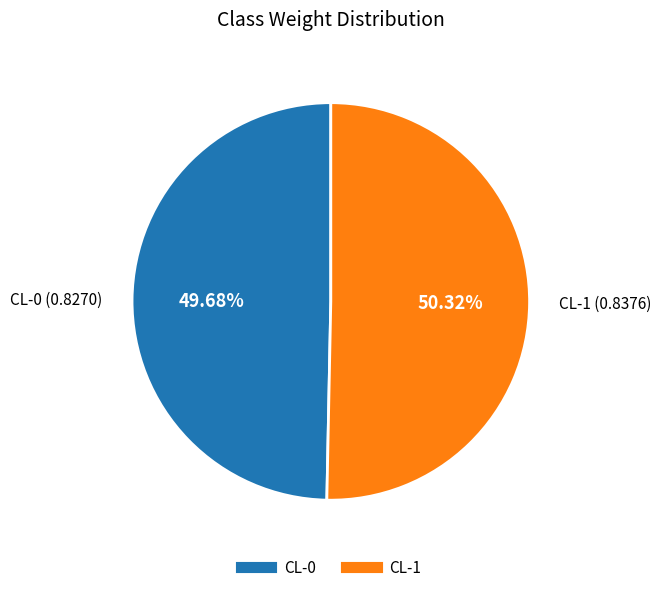

Rank the categories by value from highest to lowest.

CL-1, CL-0